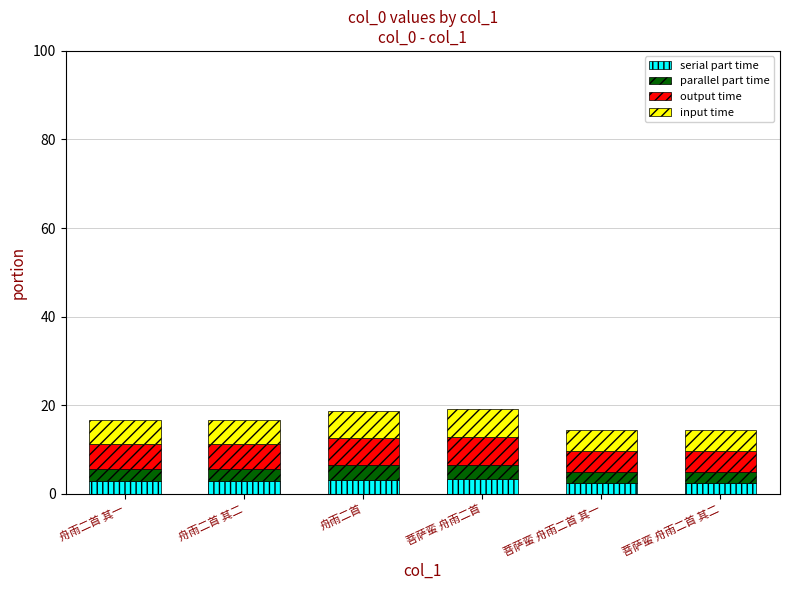

What is the total value across all series at 舟雨二首?

18.8